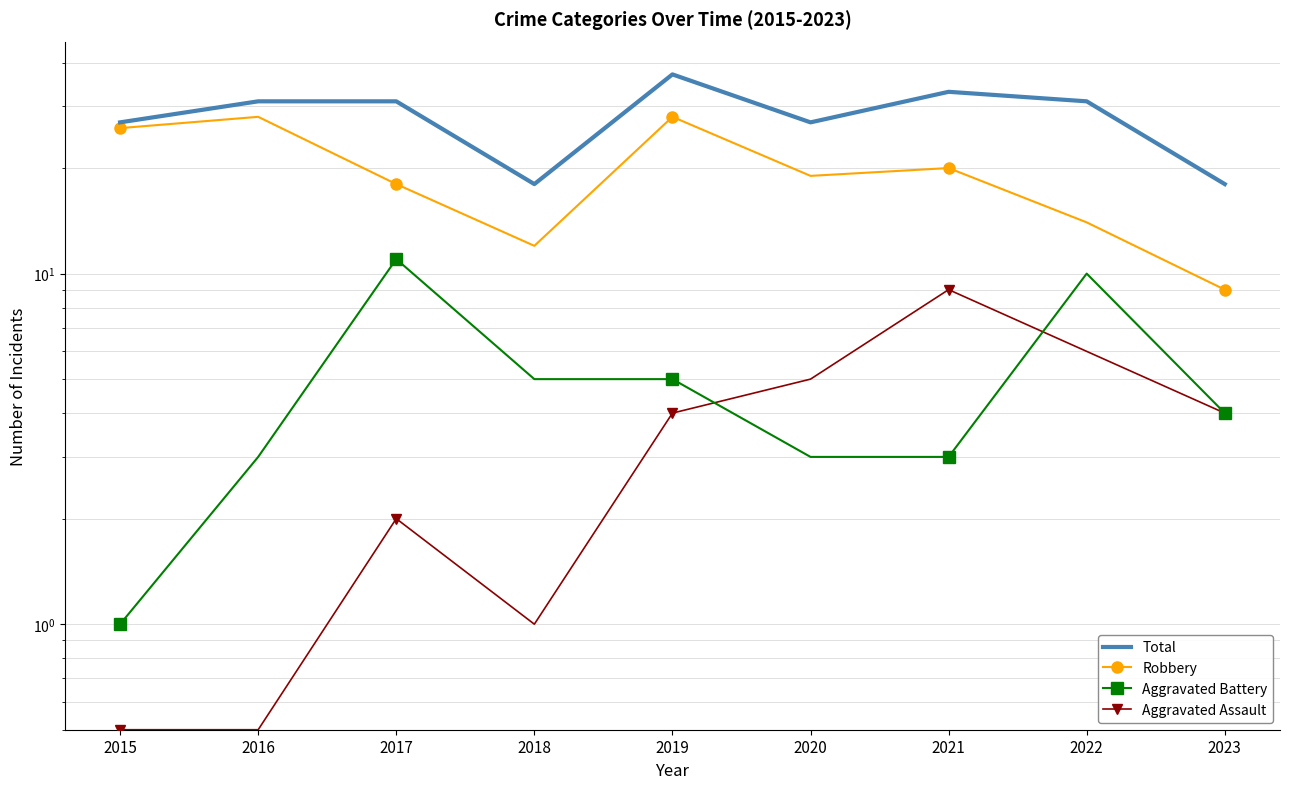

How many distinct data groups are displayed?

4